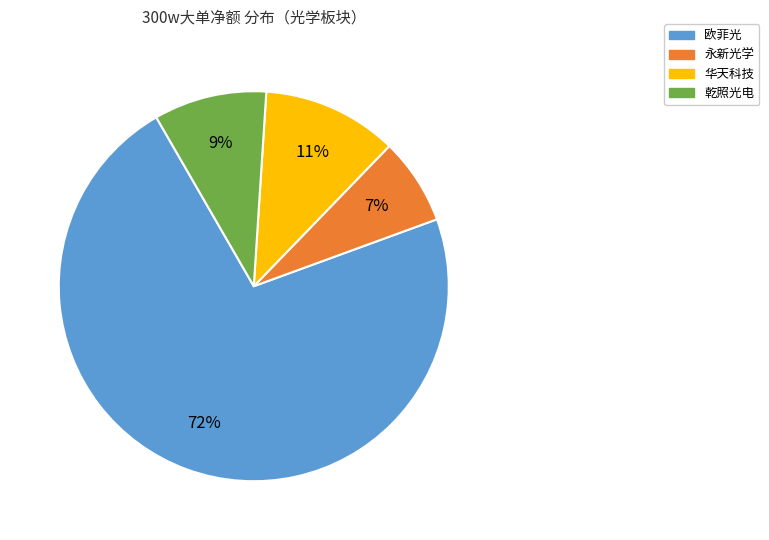

Do 欧菲光 and 乾照光电 together represent more than half of the pie?

Yes